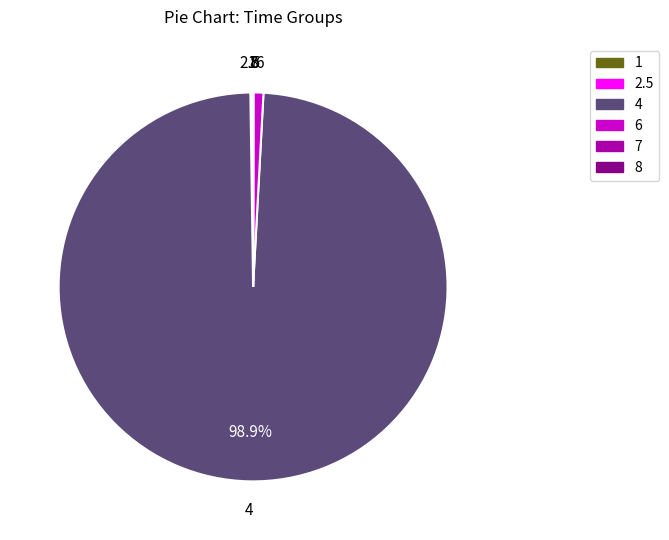

Is there any slice that represents more than half of the pie?

Yes